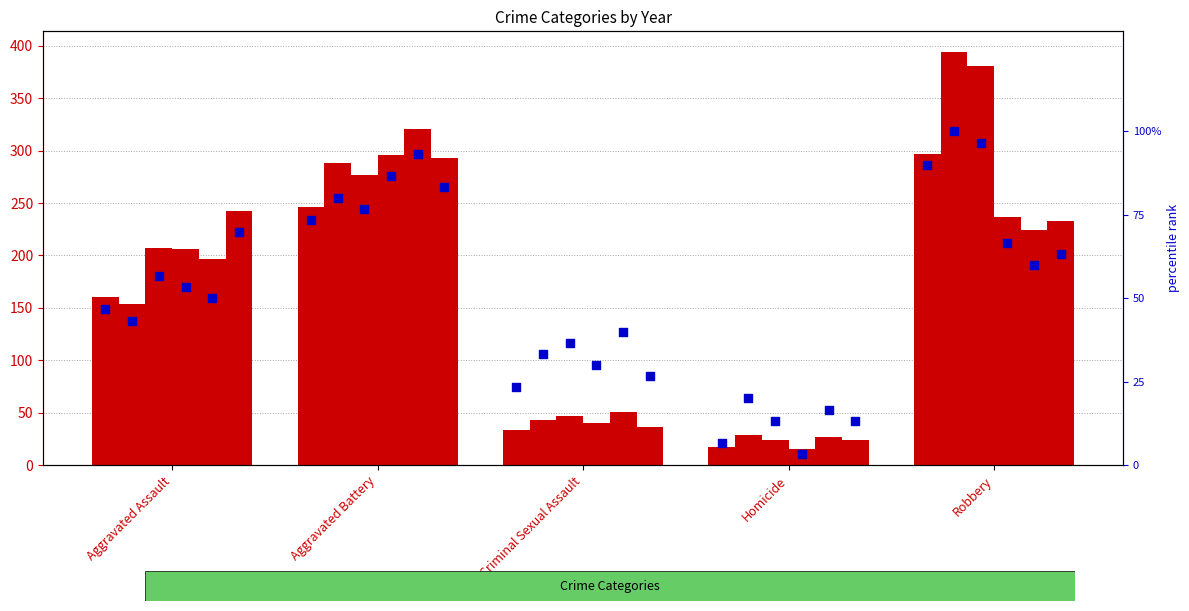

Which series has the largest total across all categories?

2017